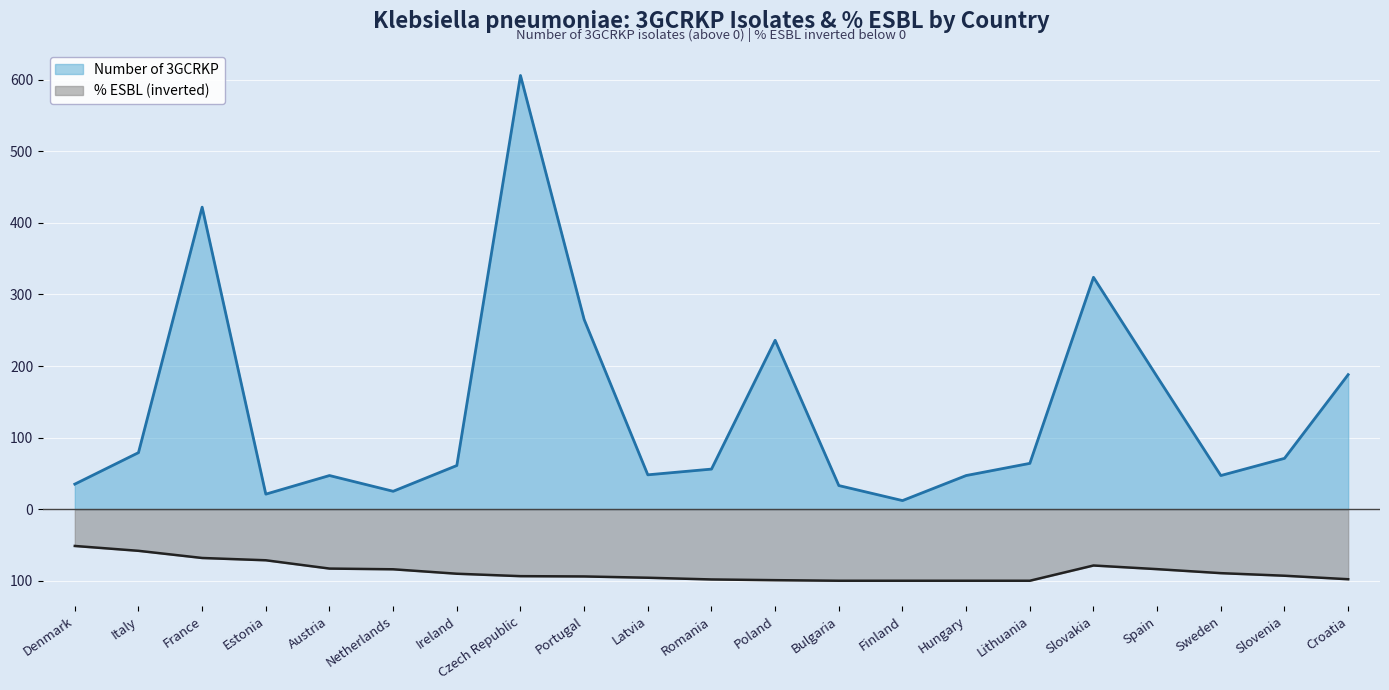

At which category does the chart reach its peak across all series?

Czech Republic